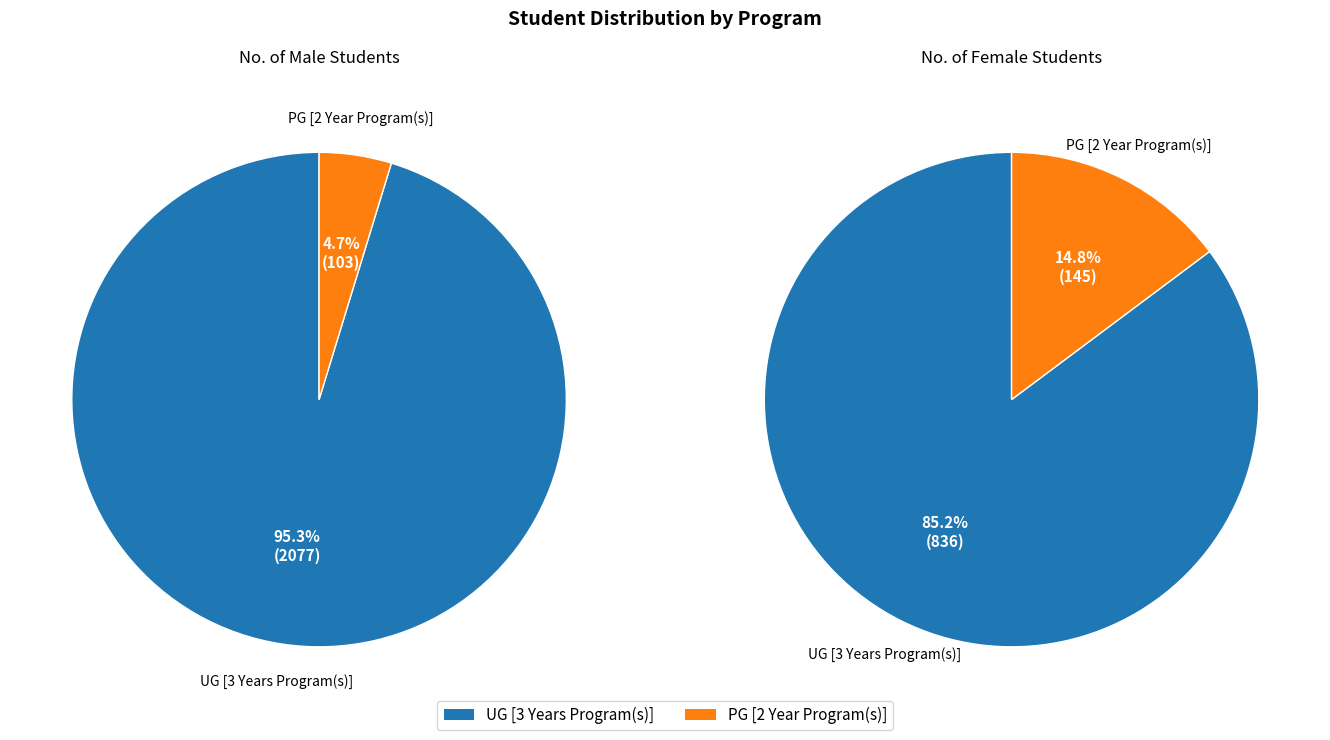

How many slices are in this pie chart?

2